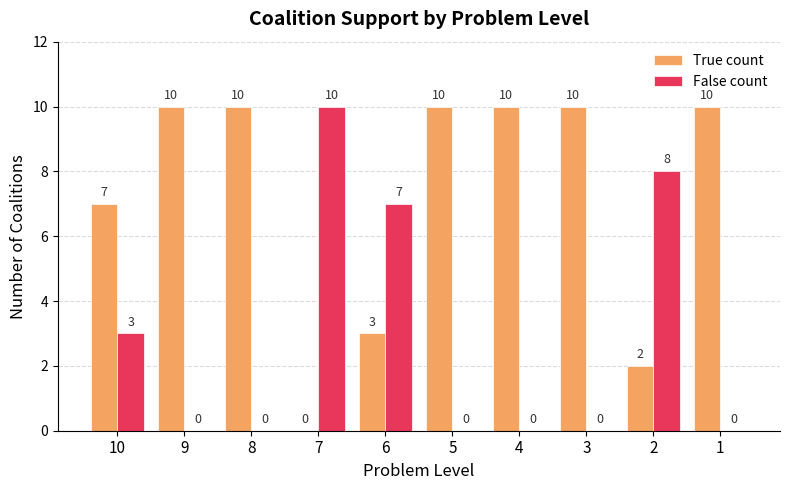

What is the sum of the True count values at 1 and 5?

20